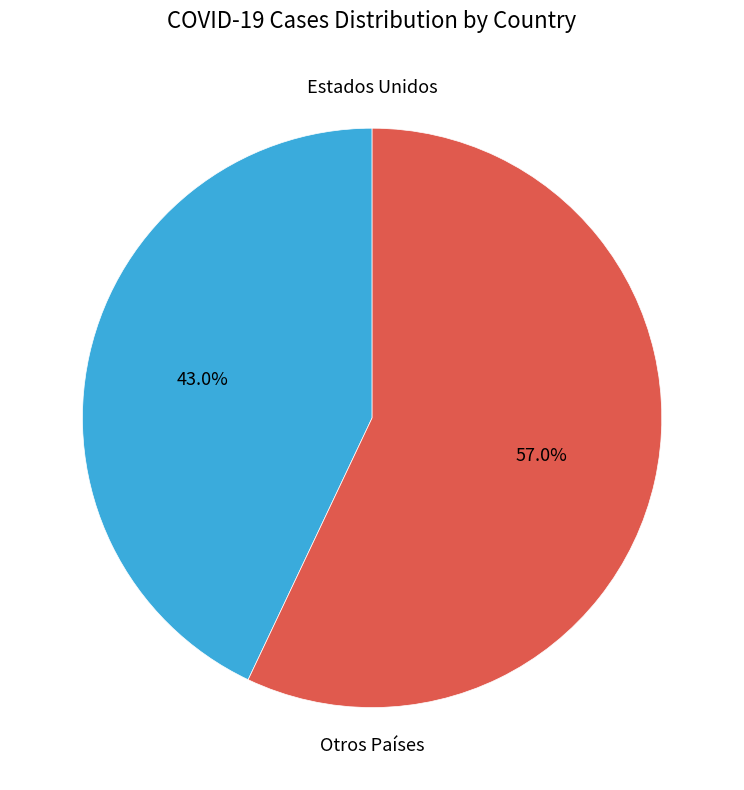

Is Estados Unidos the majority of the pie?

No